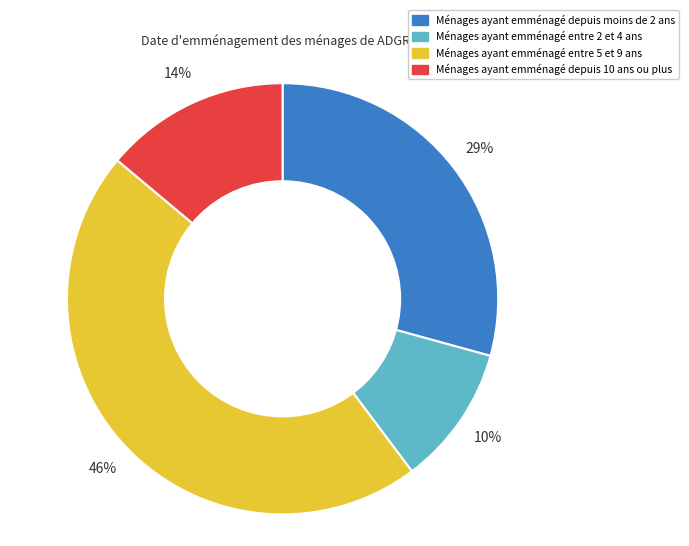

Is there any slice that represents more than half of the pie?

No